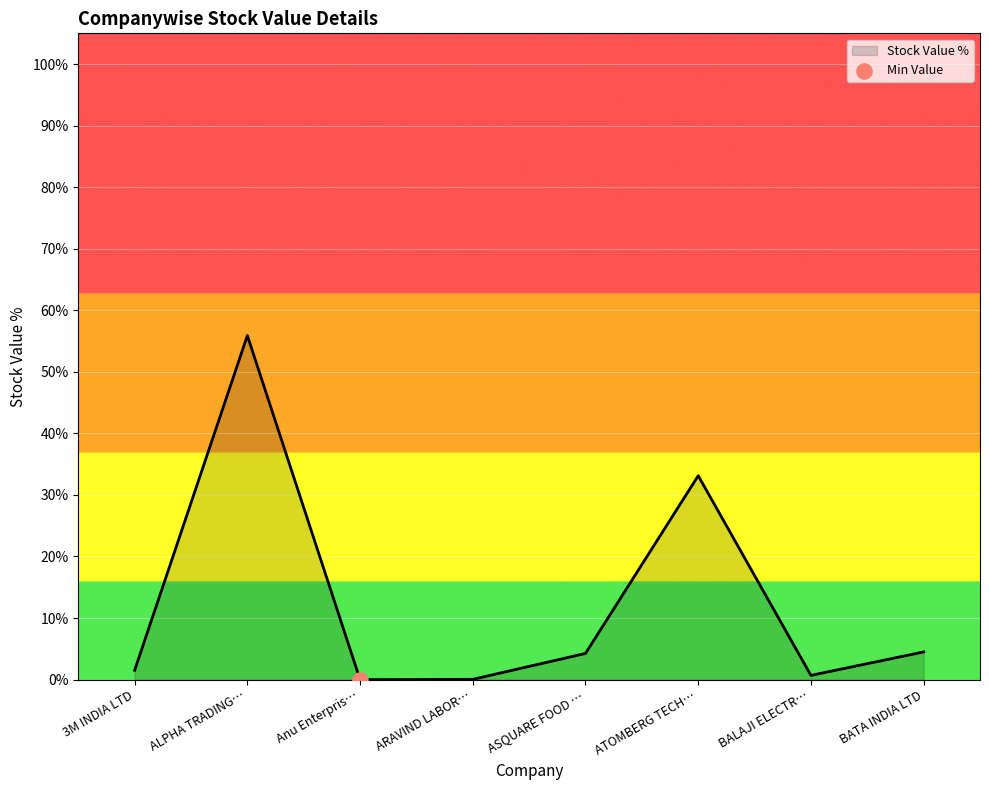

Approximately how many times larger is the value at BATA INDIA LTD compared to ALPHA TRADING…?

0.1